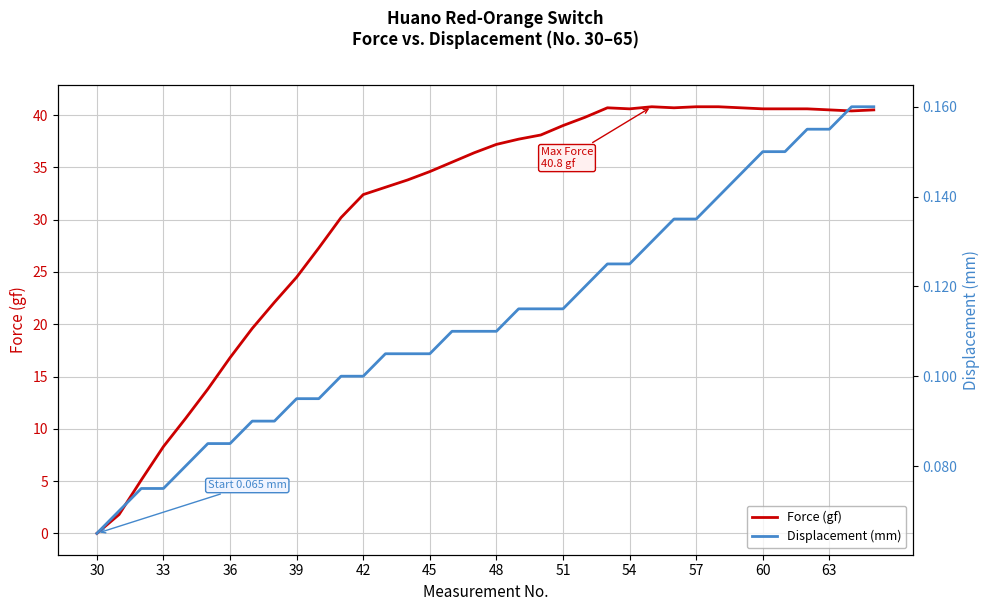

Is it true that Displacement (mm) equals 0.1 at 30?

False